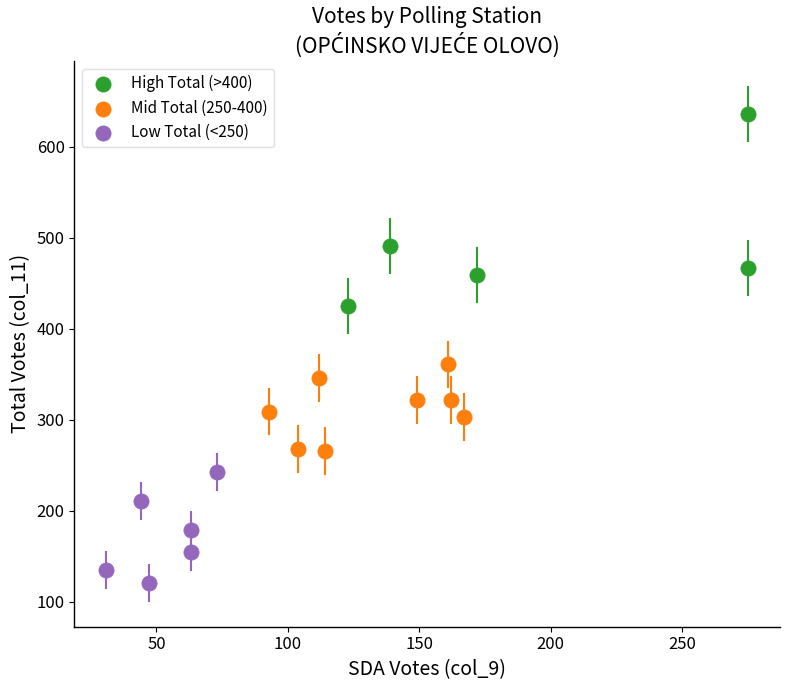

Which series contains the lowest Y value?

Low Total (<250)